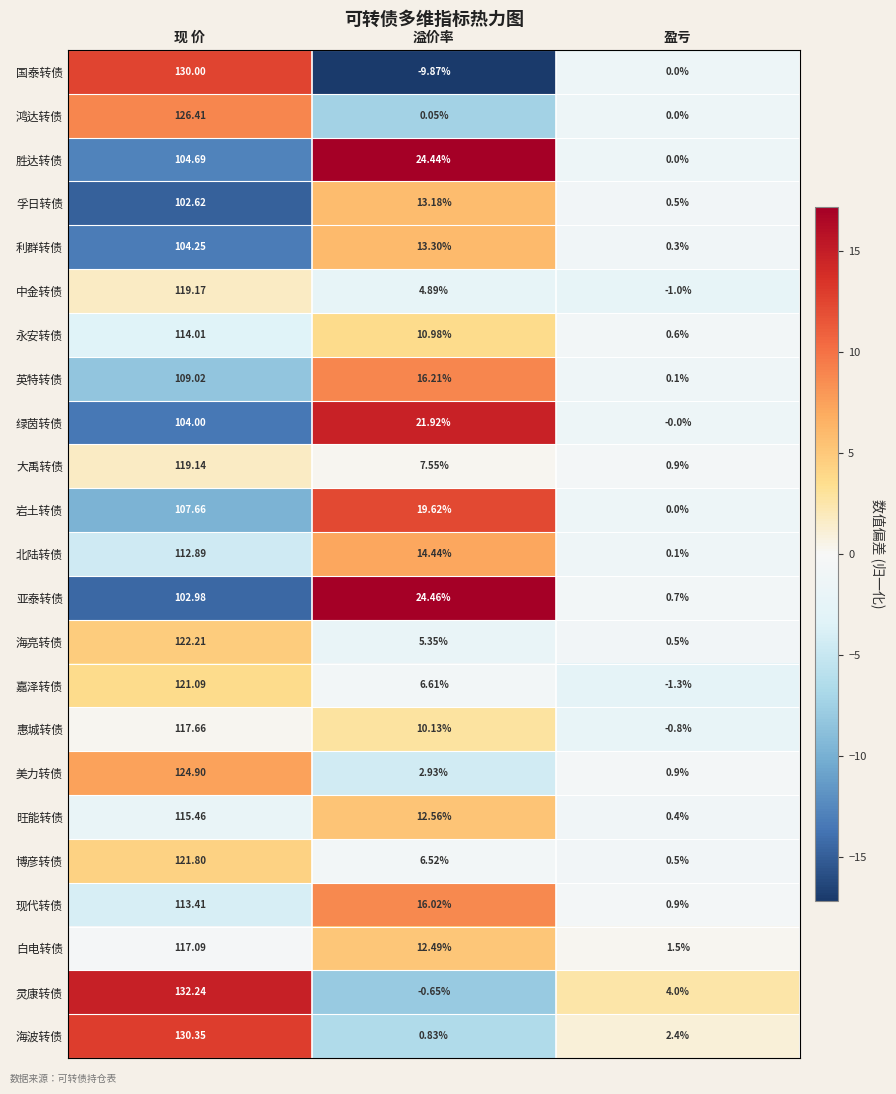

List the labels in order of 嘉泽转债 value, smallest first.

盈亏, 溢价率, 现 价